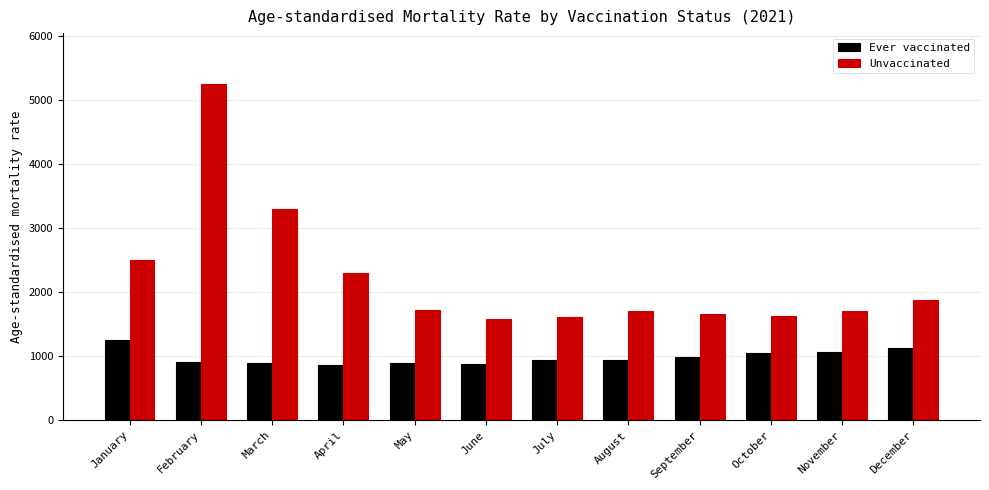

Which series has the largest range (max minus min)?

Unvaccinated